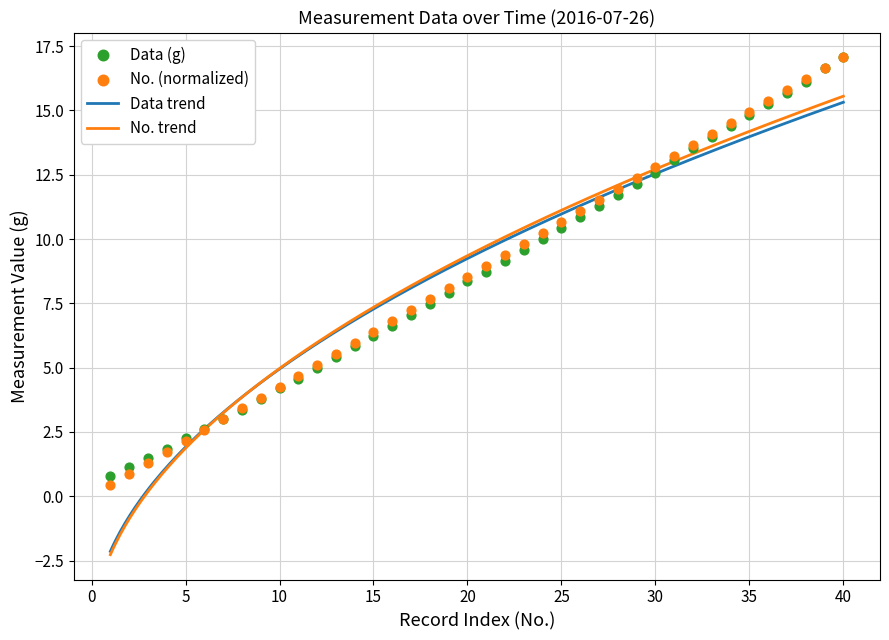

Which series has the largest total across all categories?

No.